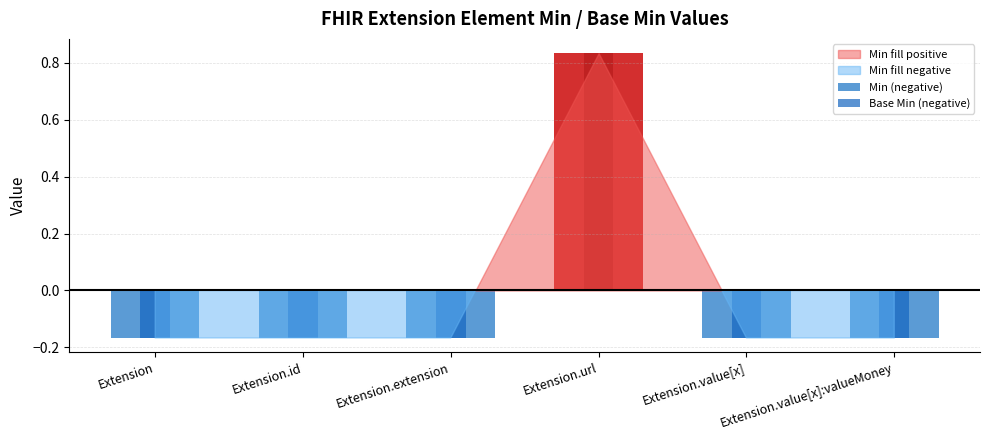

What position from the left is Extension.id?

2